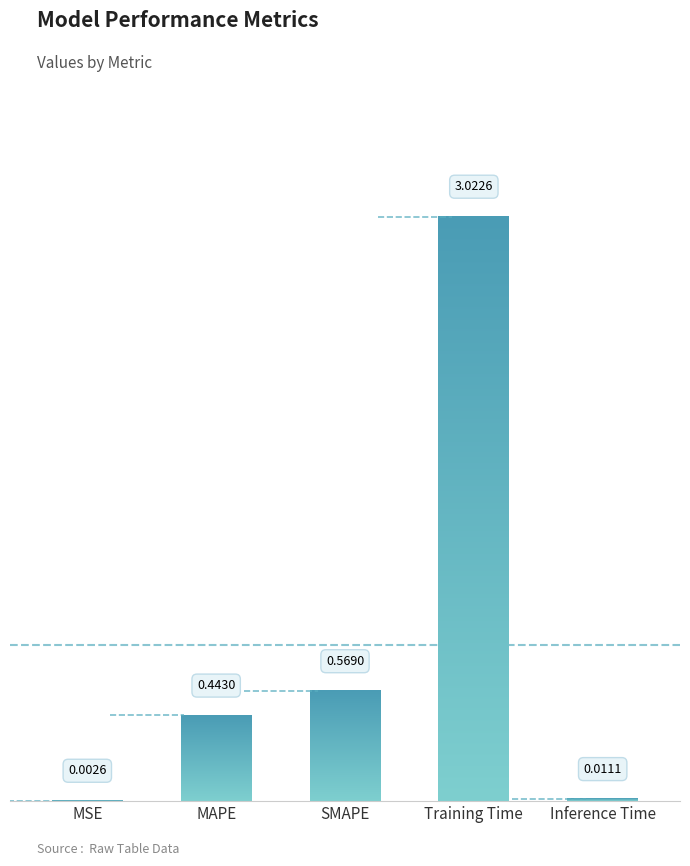

What is the change in value from MAPE to Training Time?

+2.6